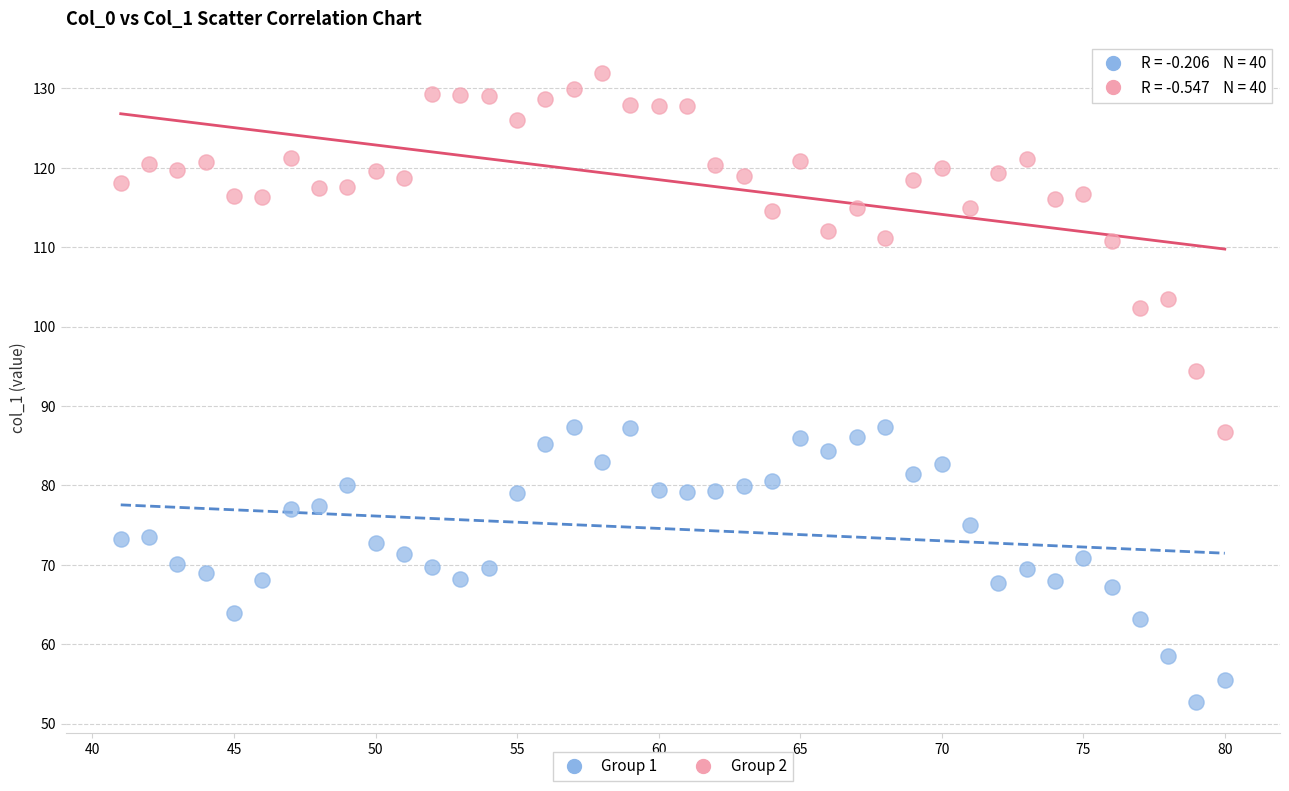

What are all the series names shown in the legend?

Group 1, Group 2